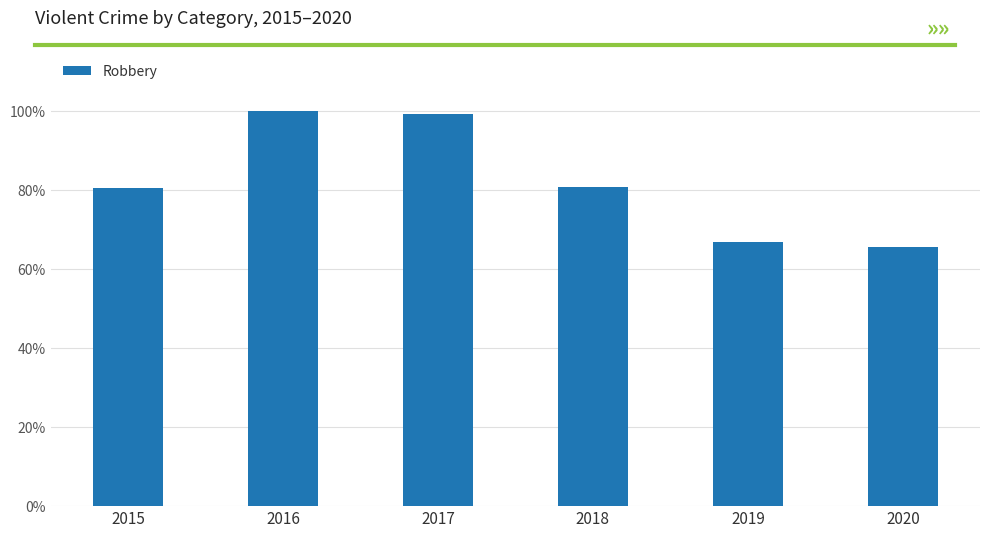

What is the difference between the values at 2015 and 2020?

1783